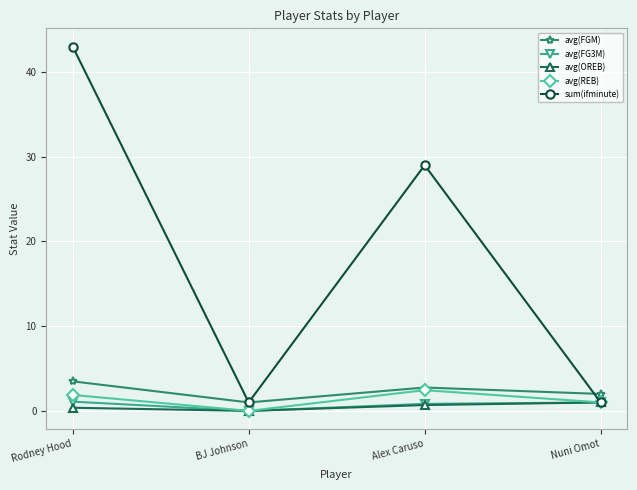

In avg(REB), how many points are higher than both neighbors (excluding endpoints)?

1